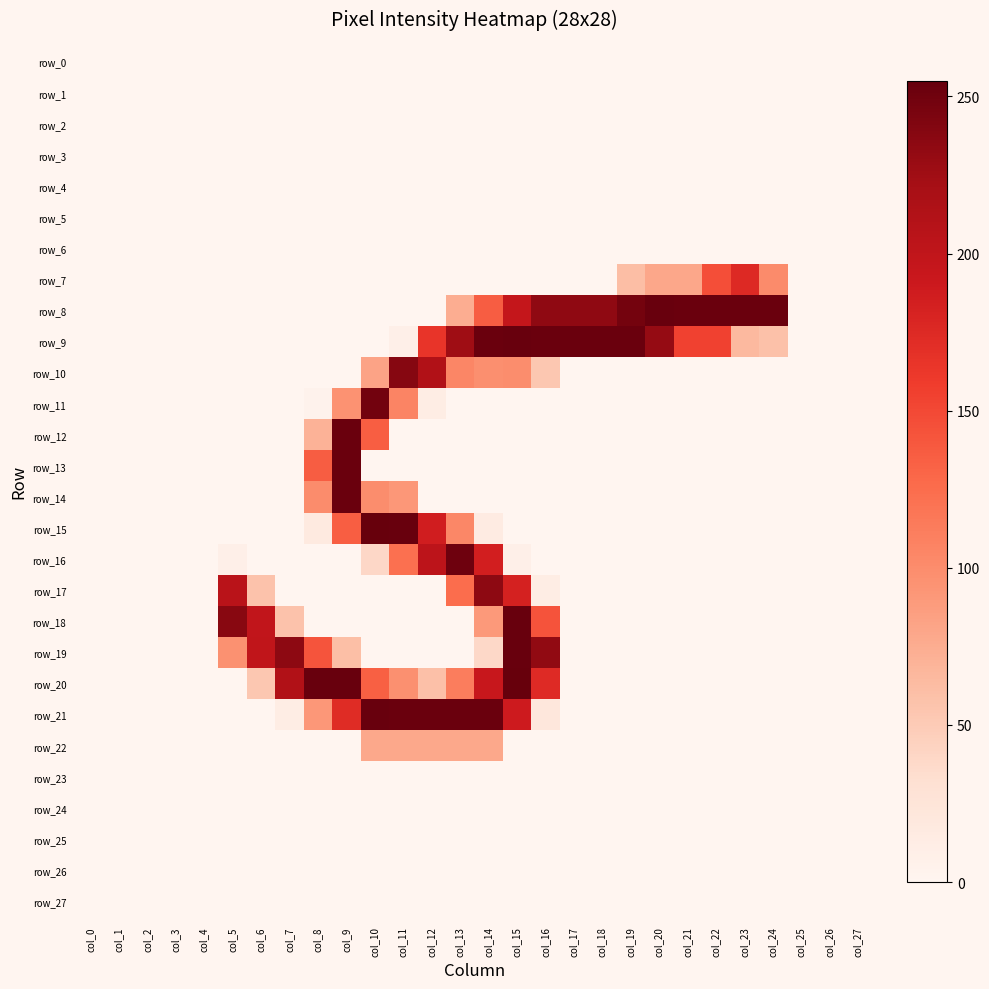

What is the greatest value displayed?

255